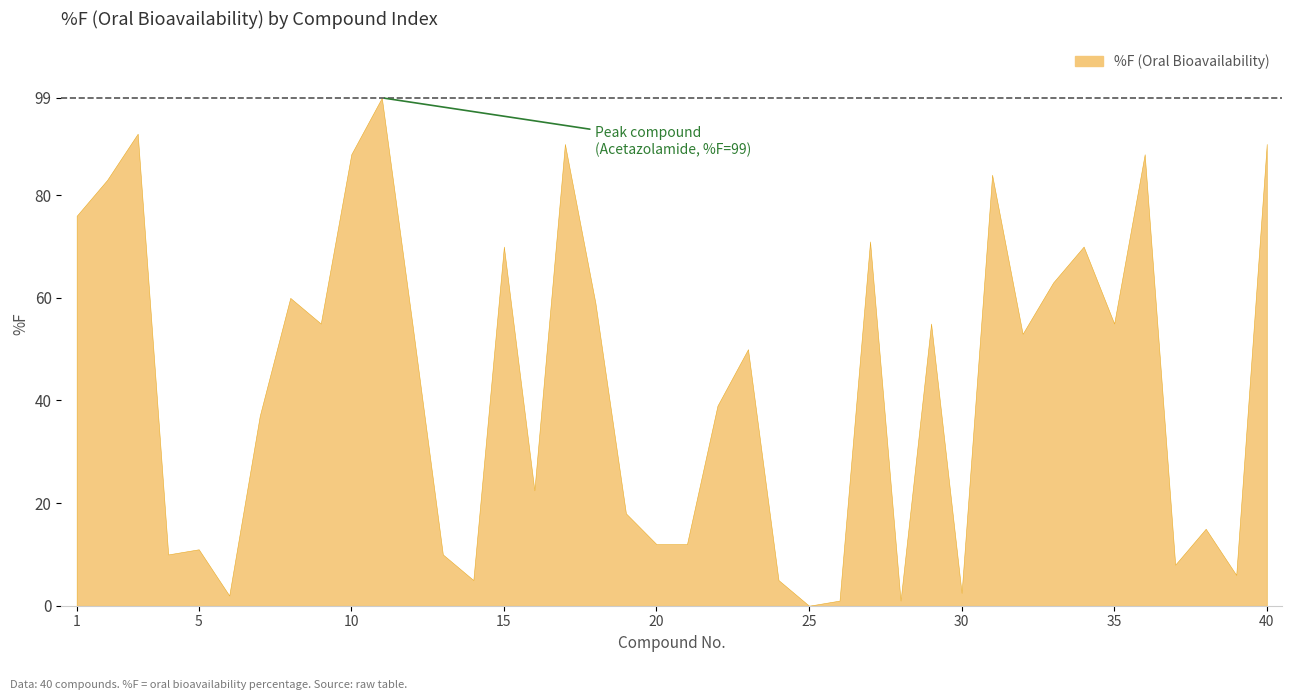

List the labels in order of value, largest first.

11, 3, 17, 40, 10, 36, 31, 2, 1, 27, 15, 34, 33, 8, 18, 9, 12, 29, 35, 32, 23, 22, 7, 16, 19, 38, 20, 21, 5, 4, 13, 37, 39, 14, 24, 30, 6, 26, 28, 25